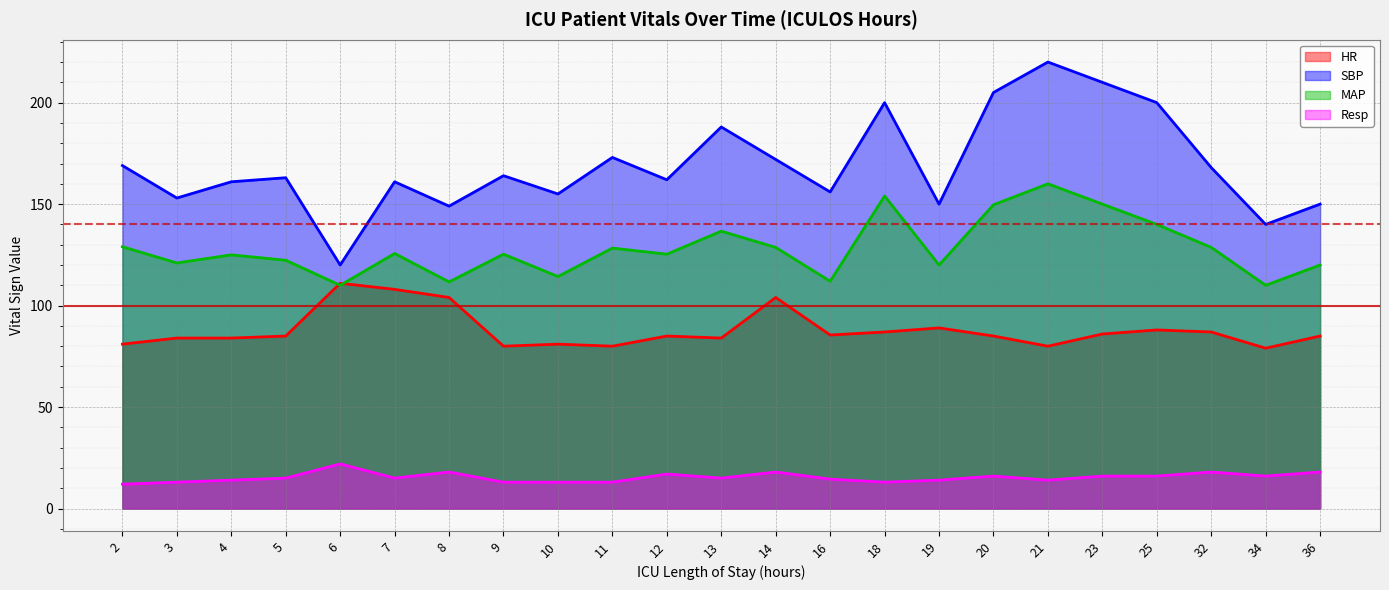

Is it true that HR equals 35.4 at 18?

False